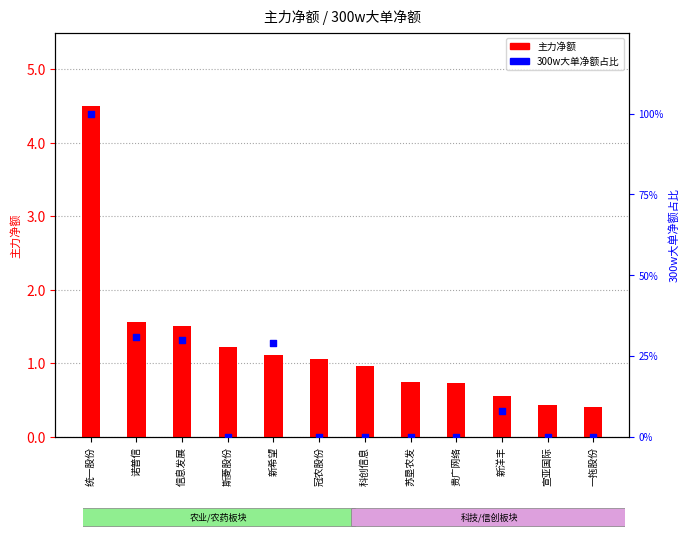

At which category is the sum across all series the highest?

统一股份